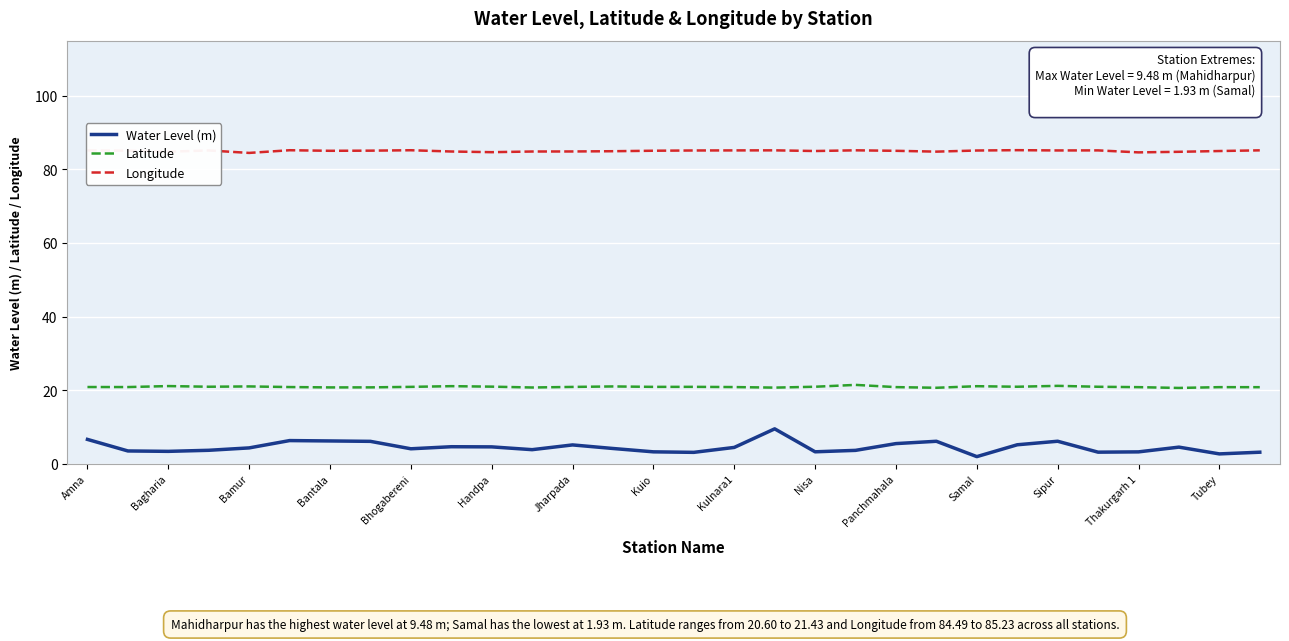

Which series has the largest total across all categories?

Longitude